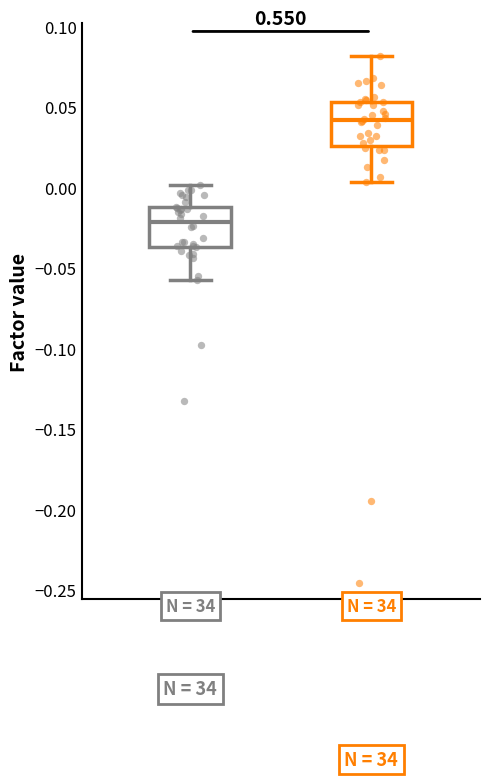

Which box's median line is the highest?

factor2